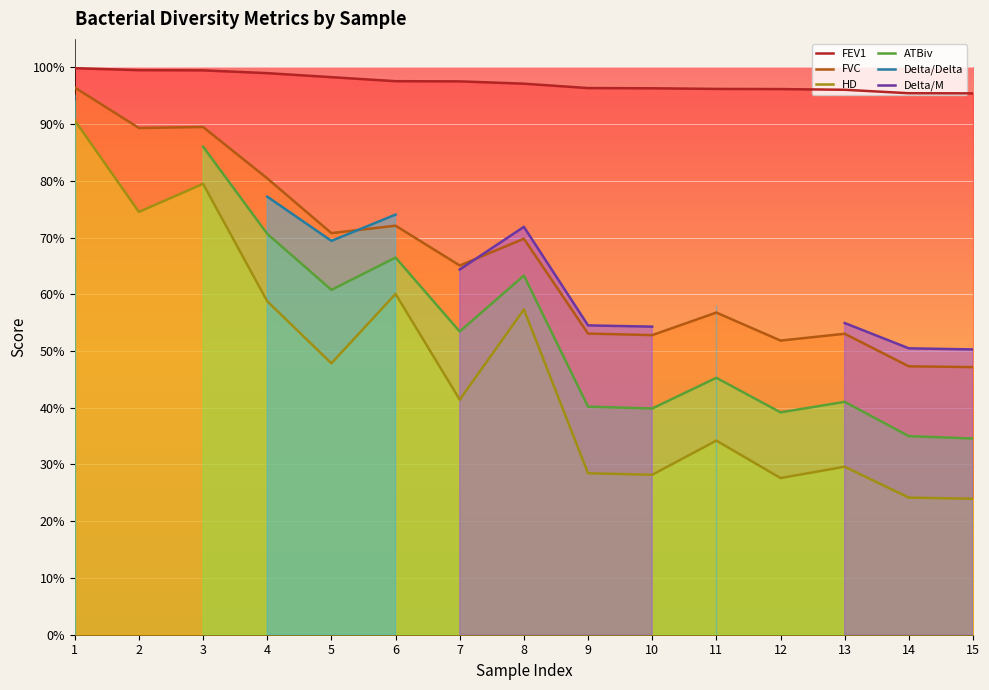

How many series are shown in this chart?

6